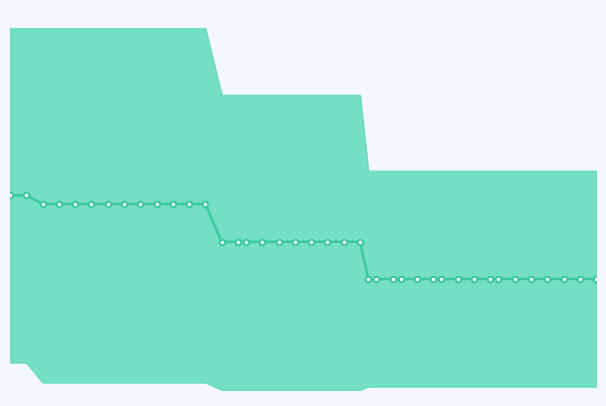

True or false: there are more than 1 points higher than both neighbors.

False